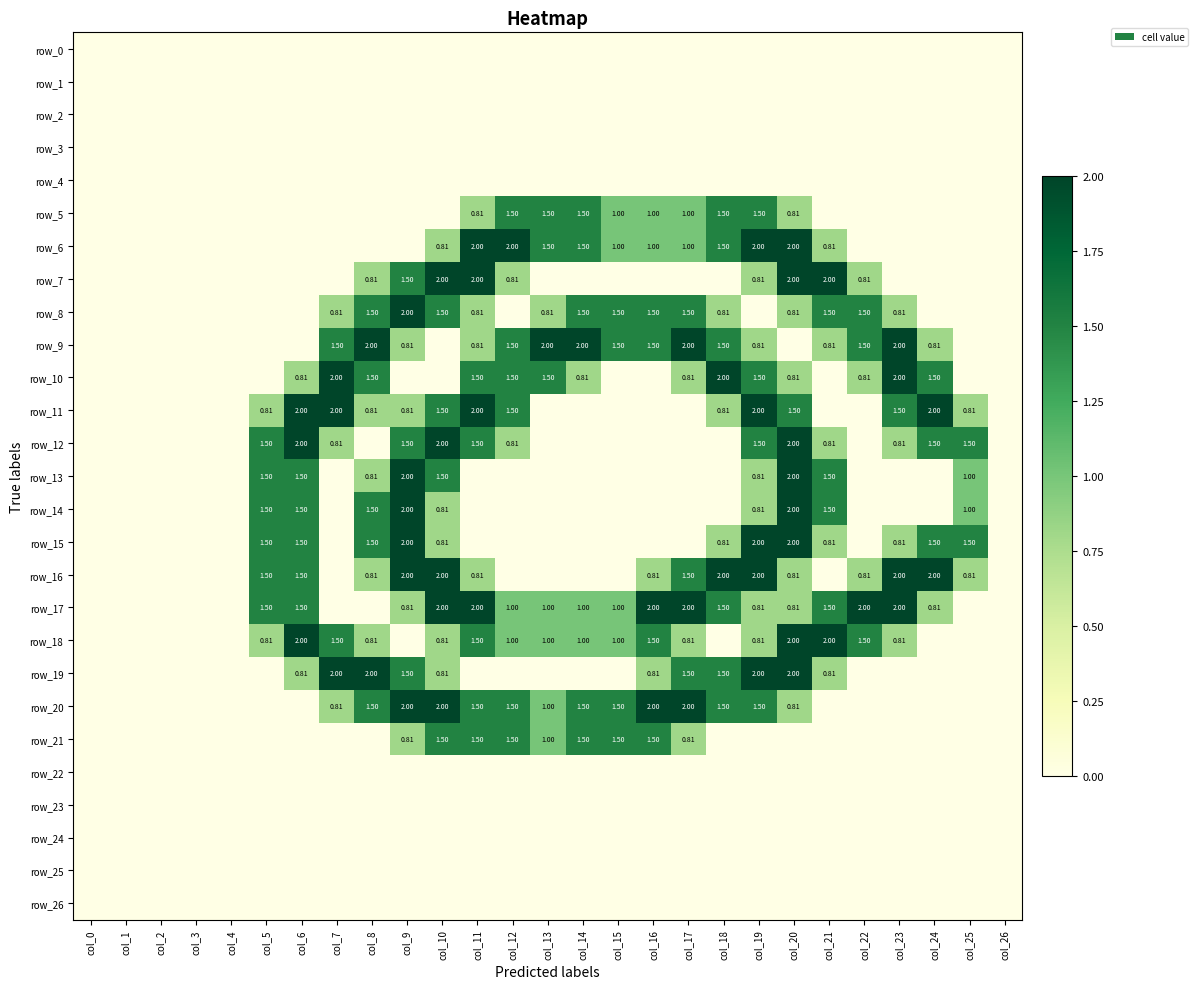

How many categories are shown in the chart?

27